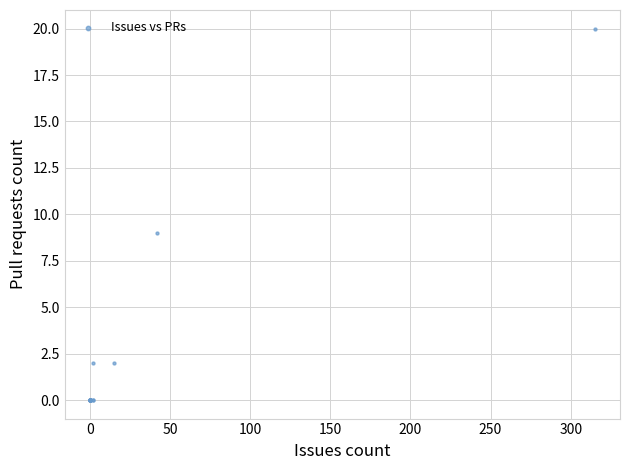

What Y value in the scatter plot is closest to 10?

9